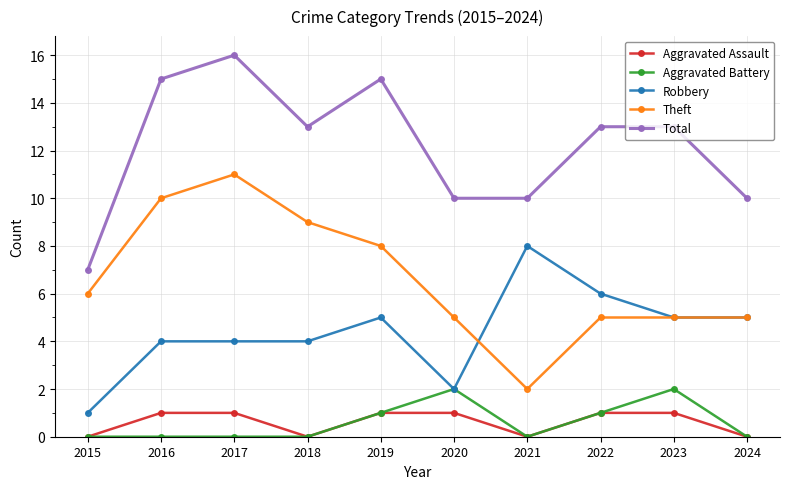

True or false: Total and Robbery cross at least once.

False